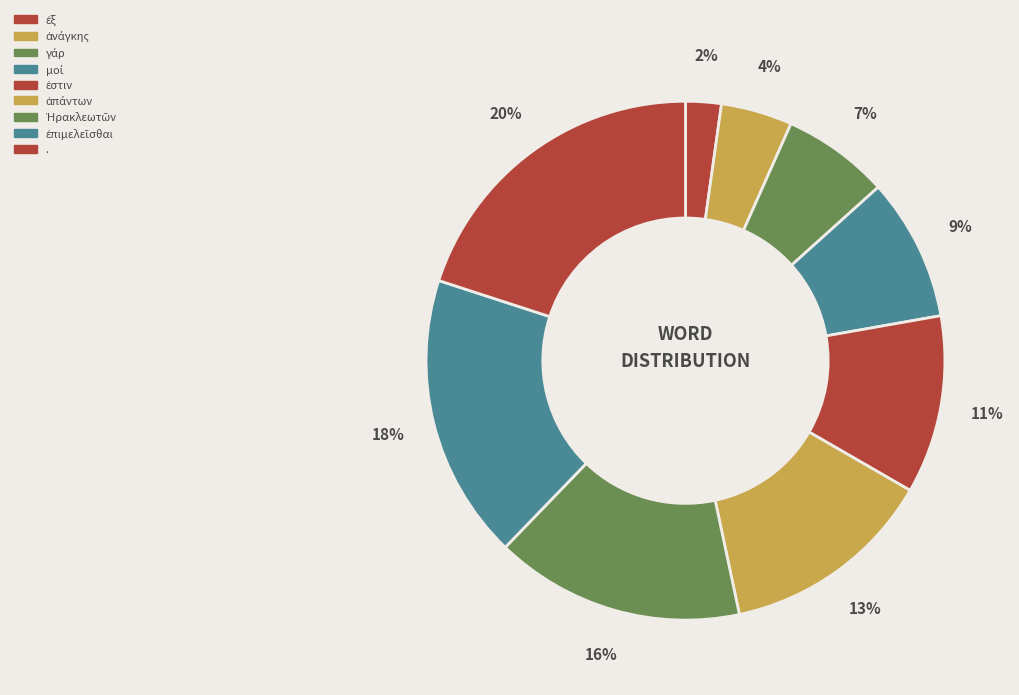

Count the number of slices in the pie.

9